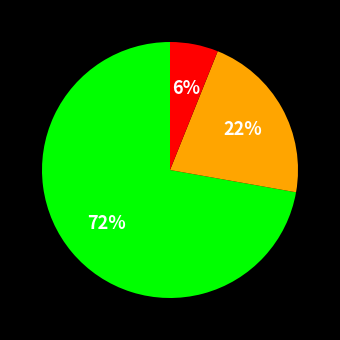

Does any single category account for the majority?

Yes